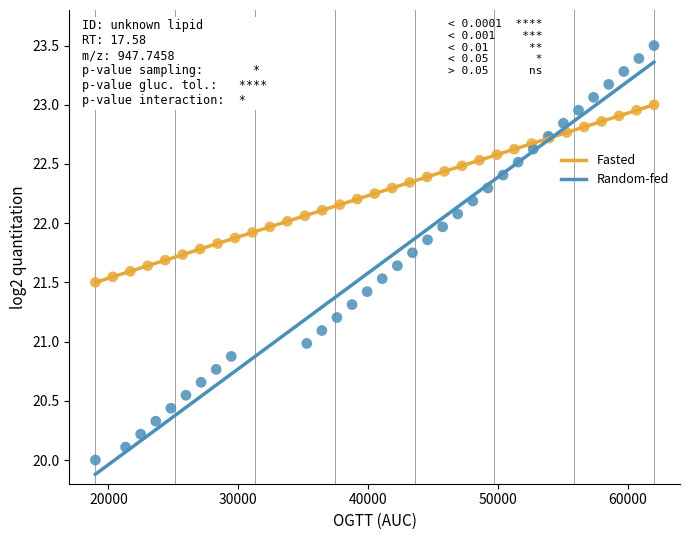

Which series contains the lowest Y value?

Random-fed